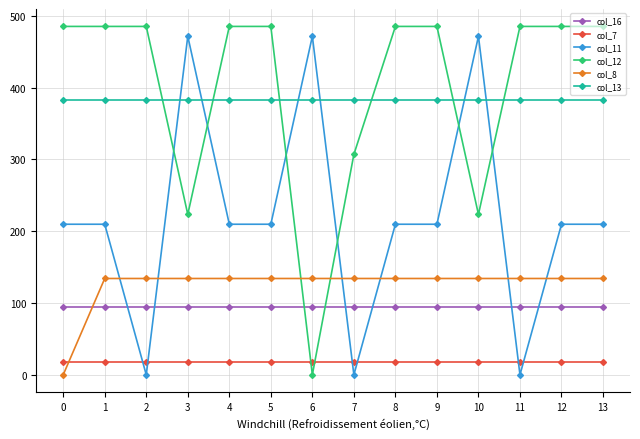

Reading right to left, what are all the values shown in this chart?

col_16: 94.2	94.2	94.2	94.2	94.2	94.2	94.2	94.2	94.2	94.2	94.2	94.2	94.2	94.2
col_7: 17.7	17.7	17.7	17.7	17.7	17.7	17.7	17.7	17.7	17.7	17.7	17.7	17.7	17.7
col_11: 209.8	209.8	0.0	471.7	209.8	209.8	0.0	471.7	209.8	209.8	471.7	0.0	209.8	209.8
col_12: 485.4	485.4	485.4	223.5	485.4	485.4	307.1	0.0	485.4	485.4	223.5	485.4	485.4	485.4
col_8: 134.2	134.2	134.2	134.2	134.2	134.2	134.2	134.2	134.2	134.2	134.2	134.2	134.2	0.0
col_13: 382.7	382.7	382.7	382.7	382.7	382.7	382.7	382.7	382.7	382.7	382.7	382.7	382.7	382.7